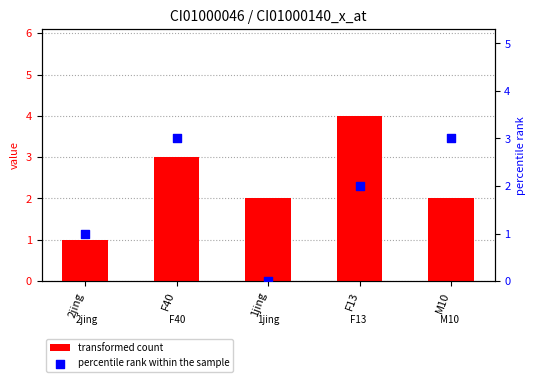

At which category is the sum across all series the highest?

F40